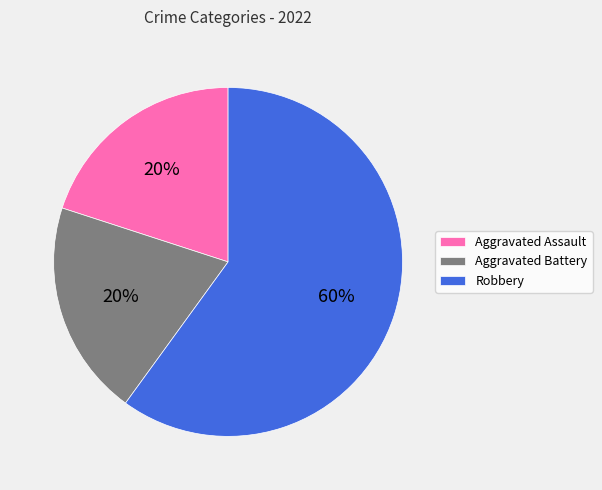

What percentage is the Robbery slice, to the nearest percent?

60%